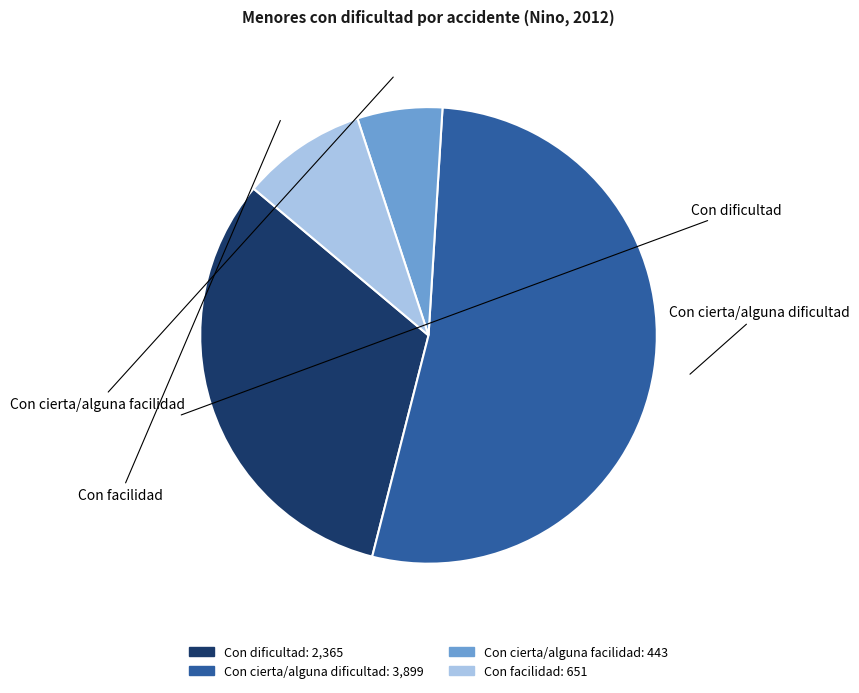

Do Con facilidad and Con dificultad together represent more than half of the pie?

No